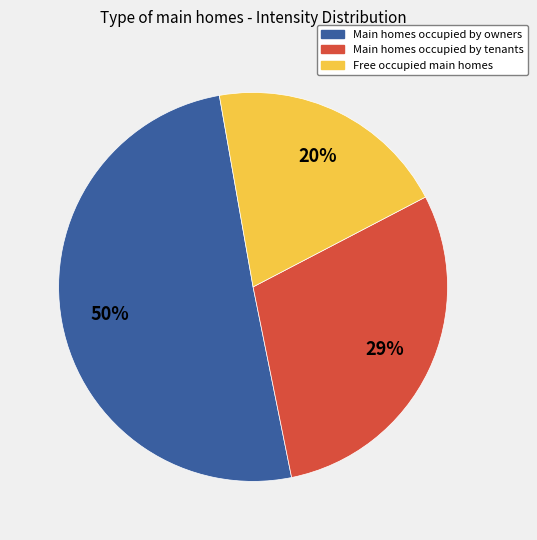

To the nearest percent, what is the difference between the largest and smallest slice percentages?

30%